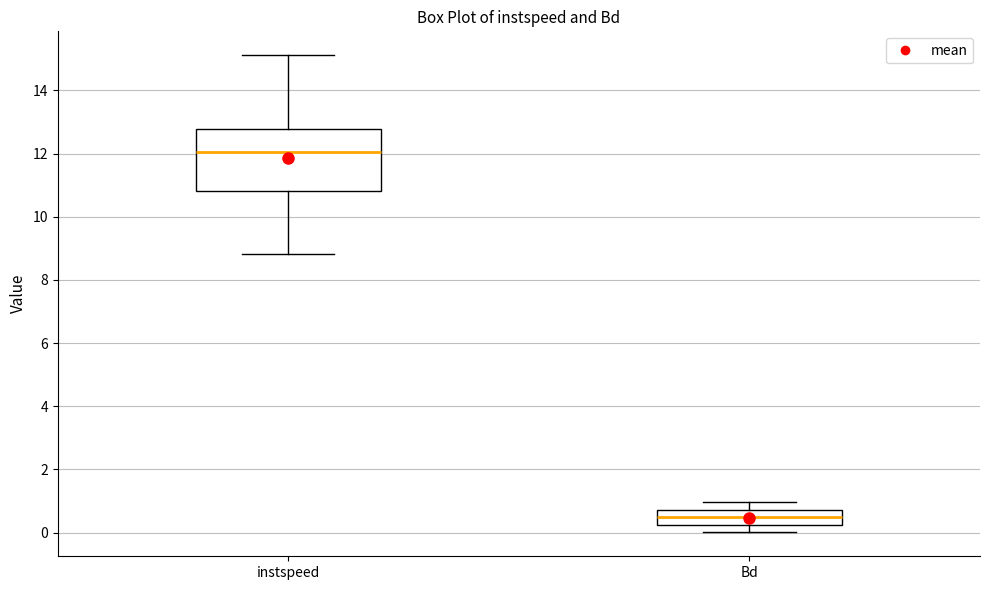

Reading left to right, read every box against the y-axis: the position of its median line, the range the box covers, and the ends of its whiskers. The values are not printed on the chart, so give them approximately, as read against the axis.

instspeed: median 12.0, box 10.8 to 12.8, whiskers 8.8 to 15.2
Bd: median 0.4, box 0.2 to 0.8, whiskers 0.0 to 1.0